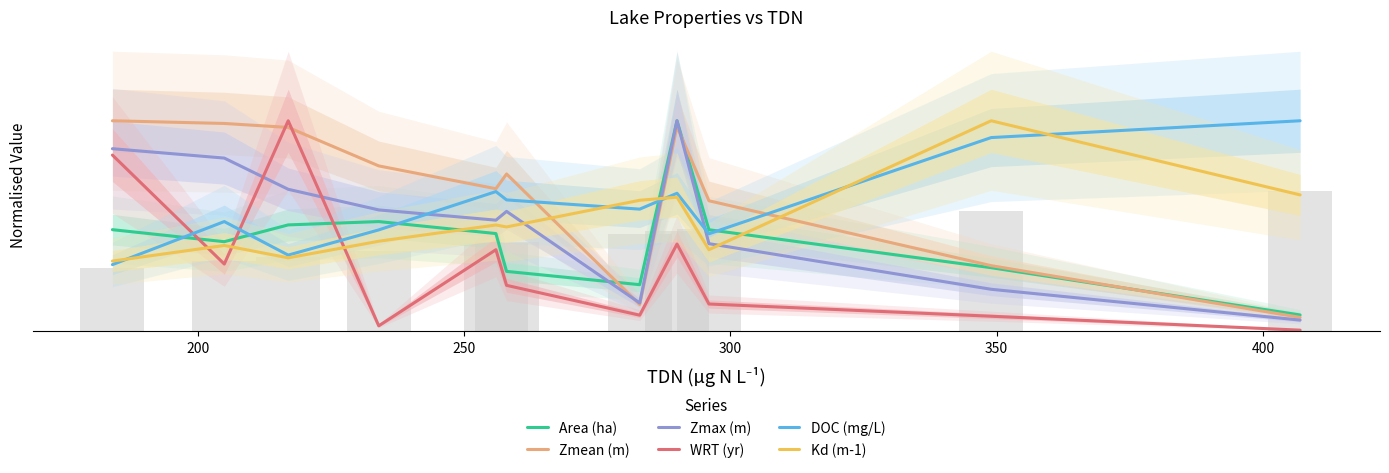

What are all the series names shown in the legend?

Area (ha), Zmean (m), Zmax (m), WRT (yr), DOC (mg/L), Kd (m-1)